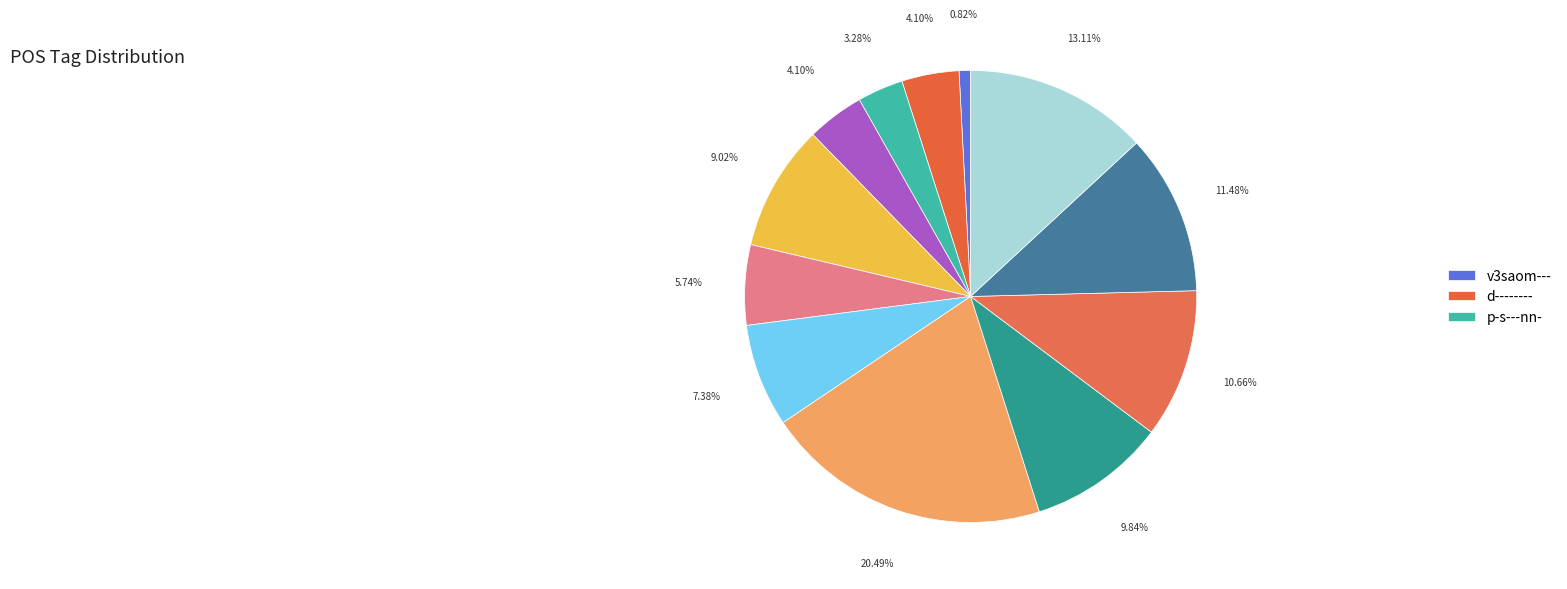

Which slice is the largest?

v-sppamn-